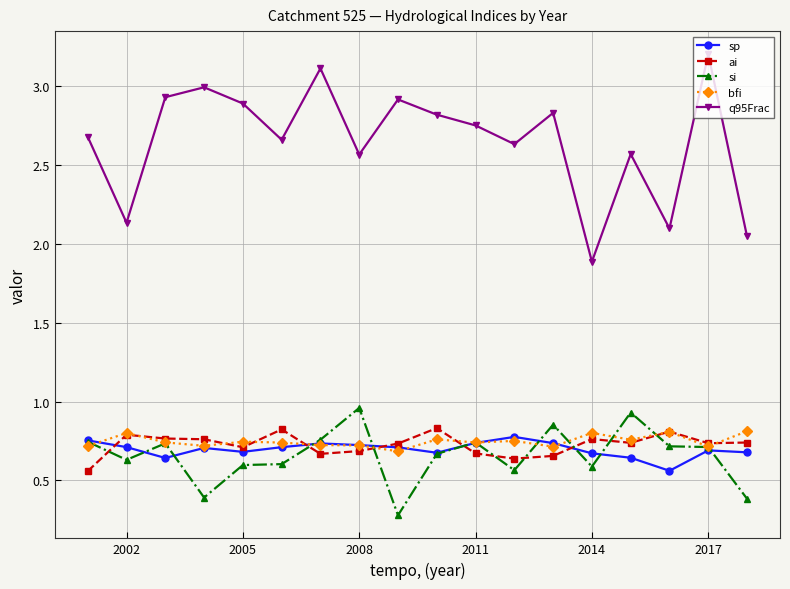

What are all the series names shown in the legend?

sp, ai, si, bfi, q95Frac